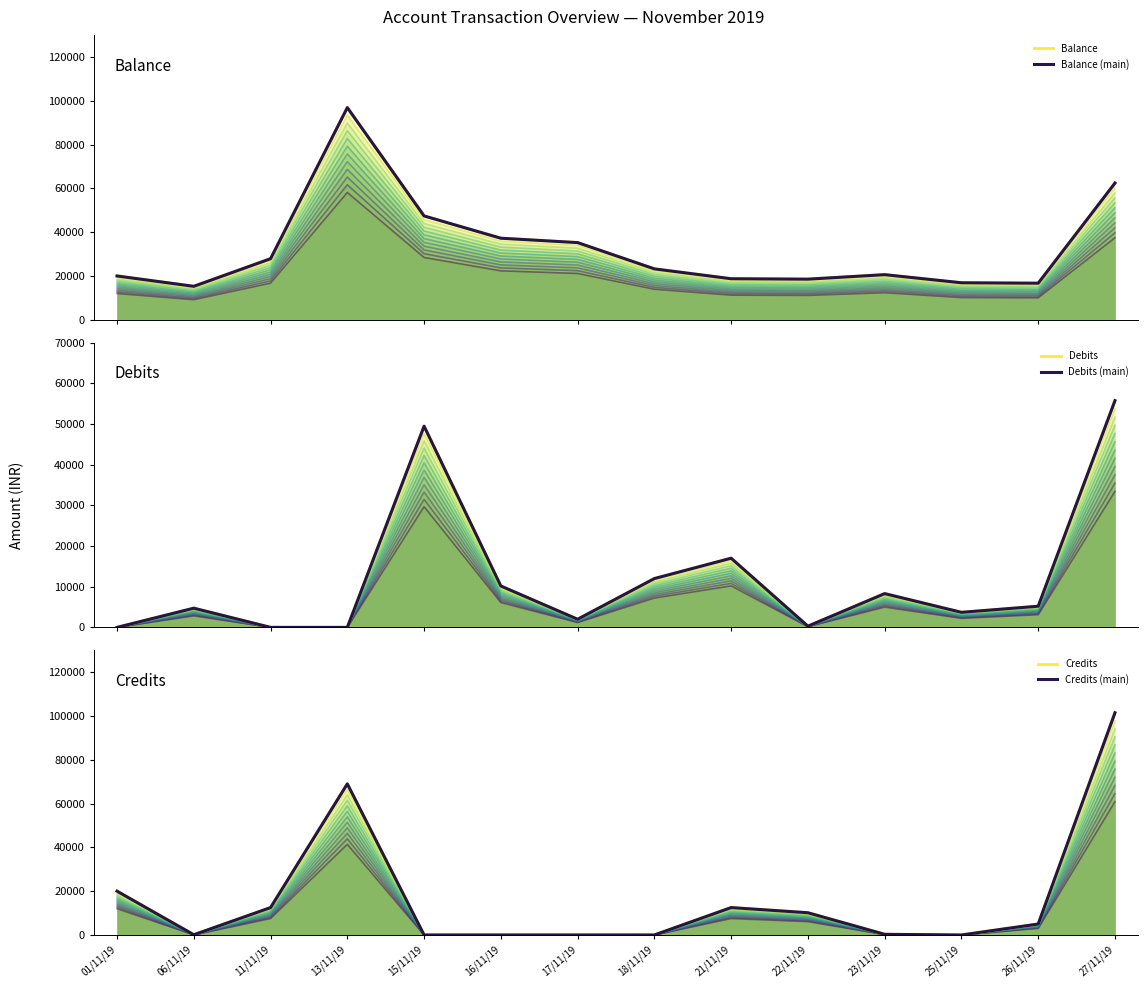

In Debits (main), how many points are higher than both neighbors (excluding endpoints)?

4